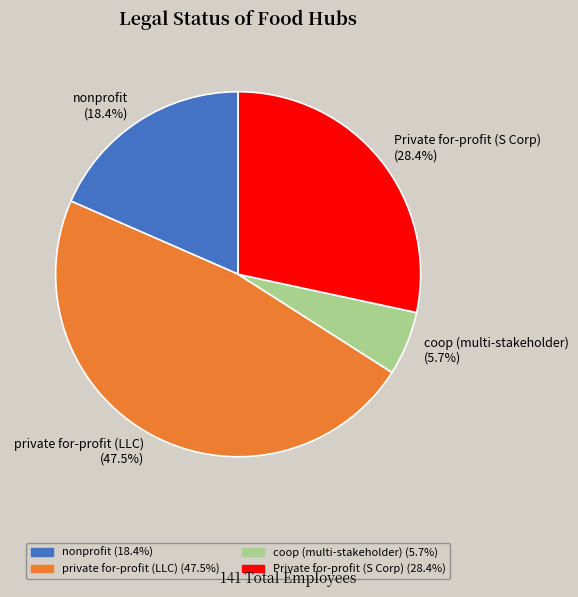

Does coop (multi-stakeholder) (5.7%) represent more than half of the total?

No